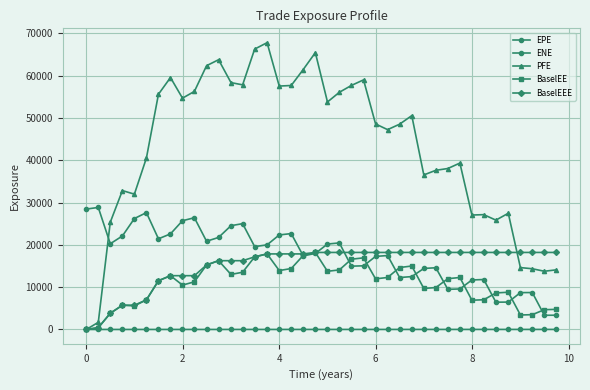

True or false: EPE and ENE cross at least once.

False